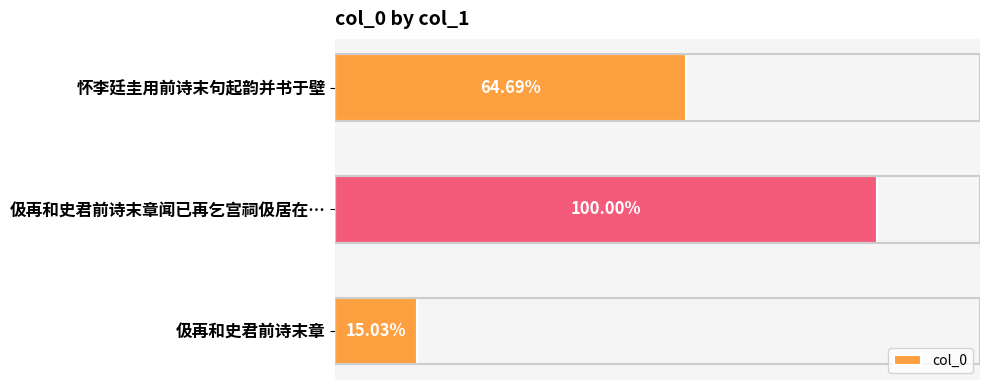

Does the chart contain any negative values?

No